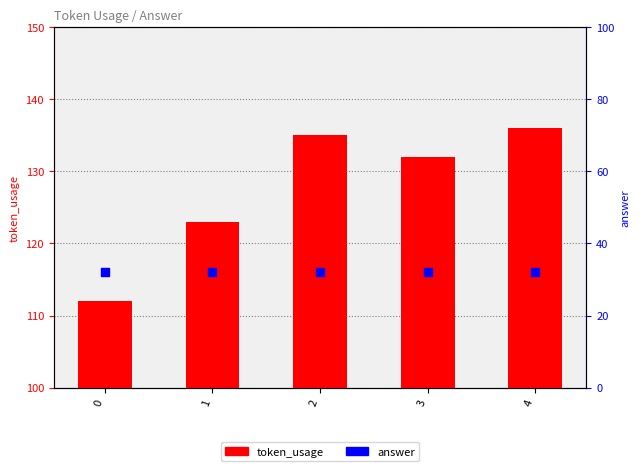

Is the value of answer at 4 greater than the value of token_usage at 2?

No